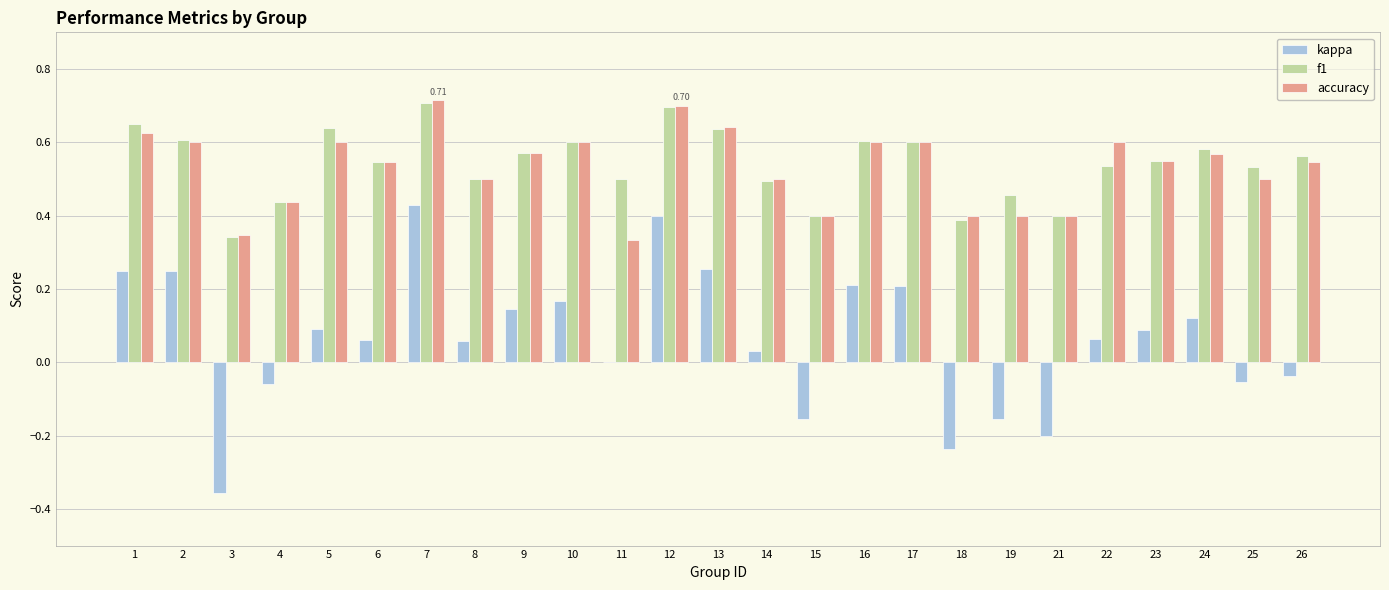

What is the sum of the accuracy values at 5 and 3?

0.9